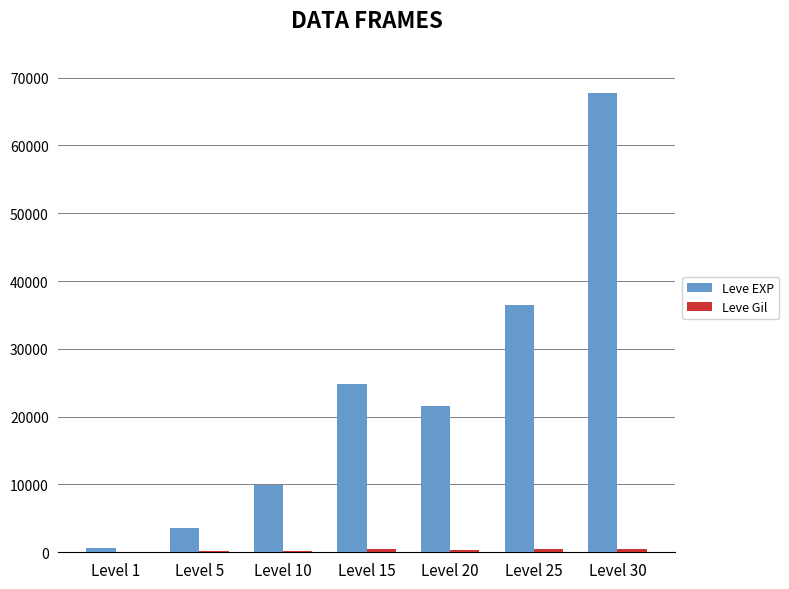

Which series has the largest total across all categories?

Leve EXP